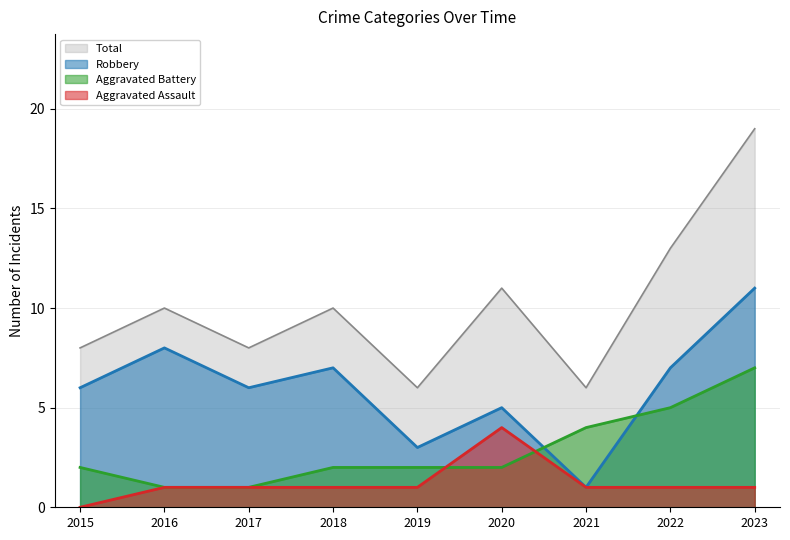

True or false: Total and Aggravated Assault cross at least once.

False